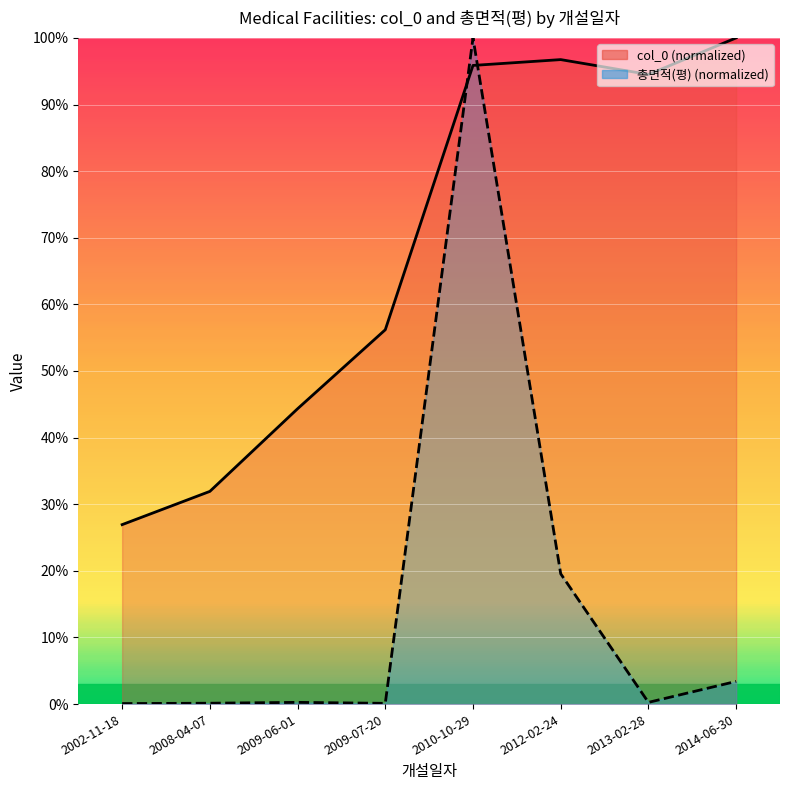

Is it true that the value at 2009-06-01 is 44.3?

True